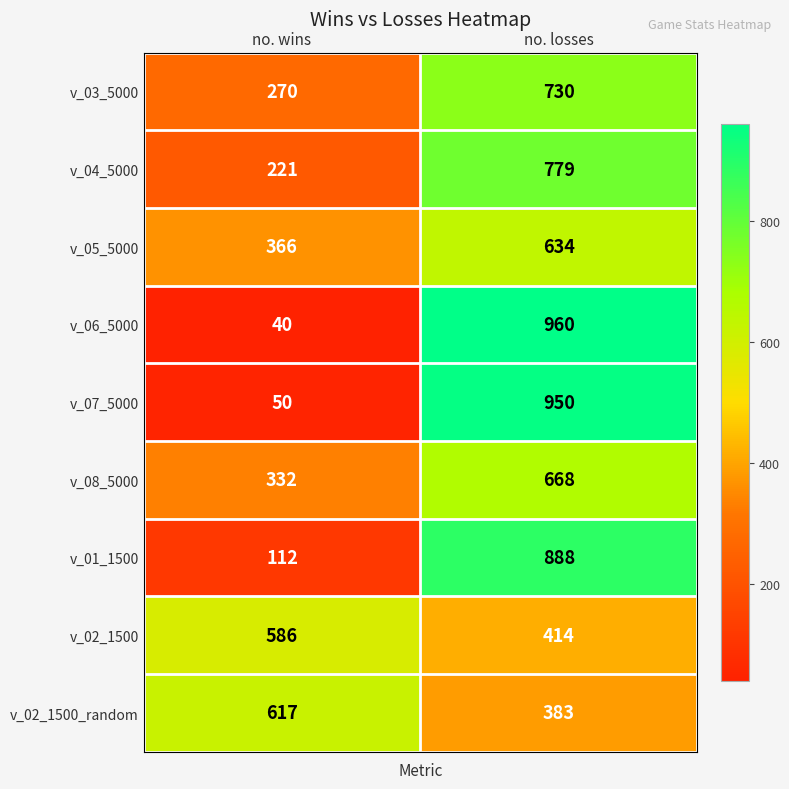

What is the spread (max minus min) of values at no. losses?

577